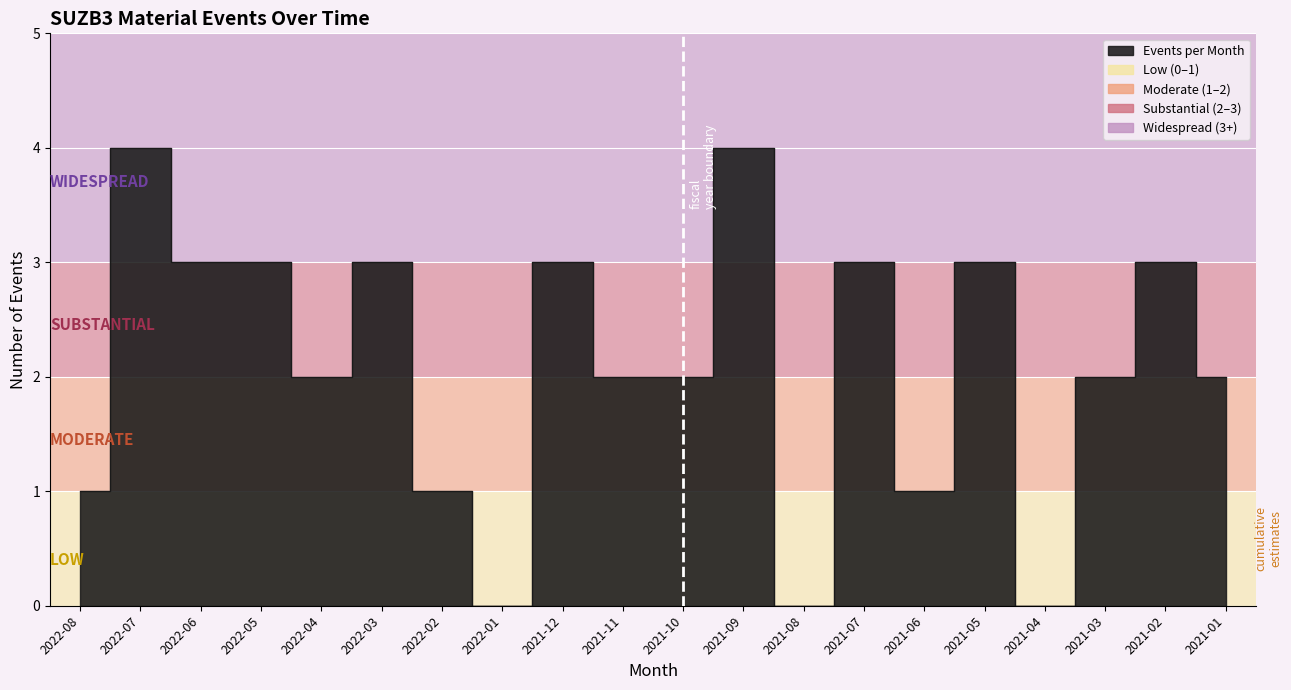

Where is the first local minimum?

2022-04